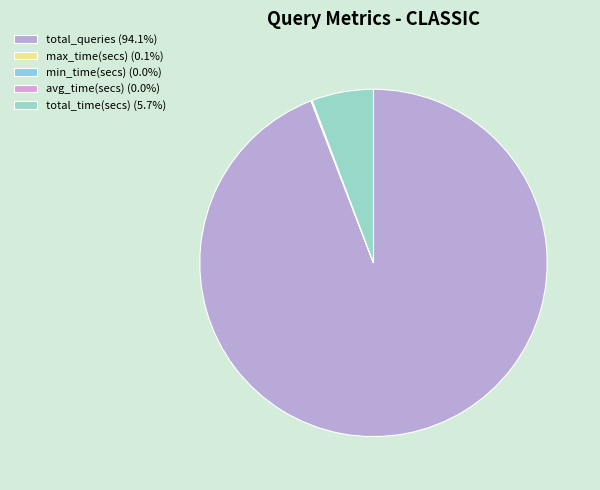

Combined, do min_time(secs) and max_time(secs) account for over 50%?

No